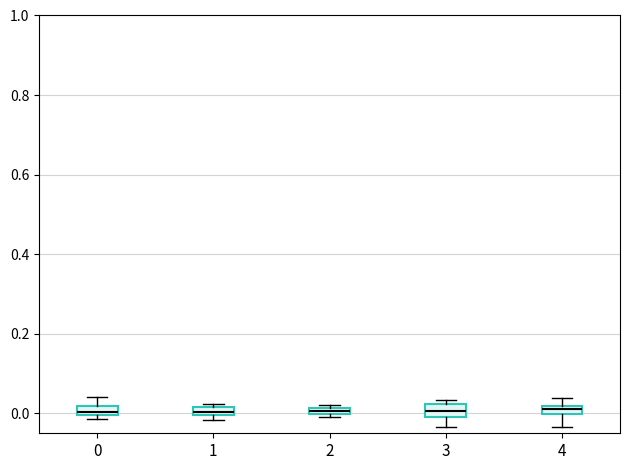

Where is the upper edge of the box at x = 2 on the y-axis? The values are not printed on the chart, so give them approximately, as read against the axis.

0.02